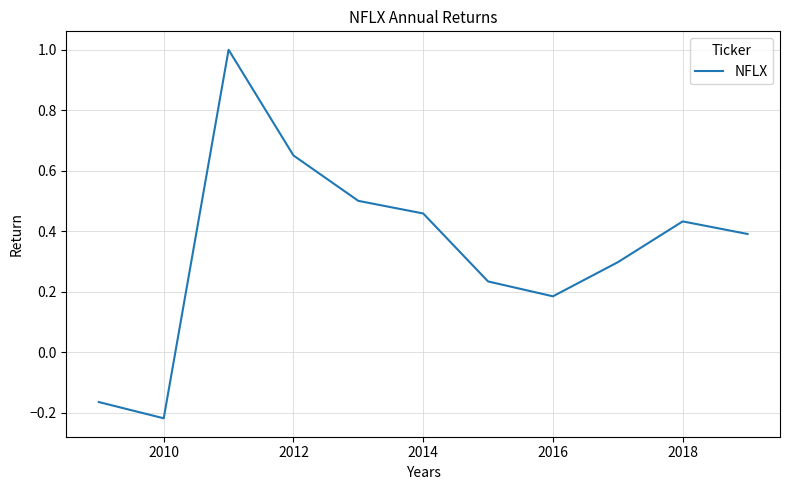

What is the difference between the maximum and minimum values?

1.2